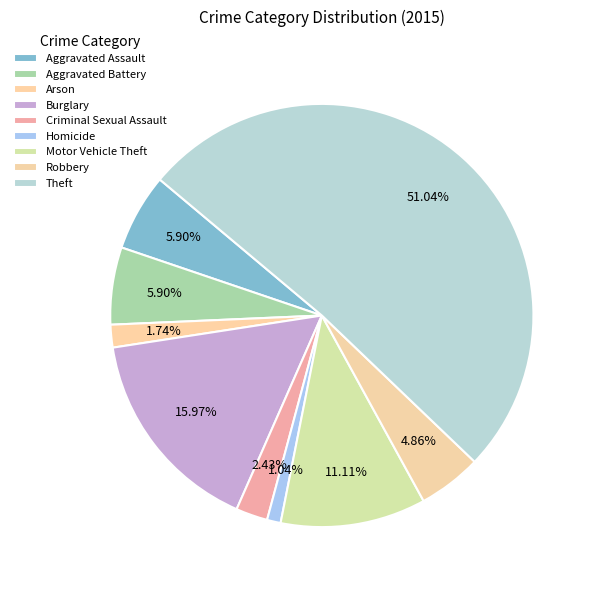

Rank the categories by value from highest to lowest.

Theft, Burglary, Motor Vehicle Theft, Aggravated Assault, Aggravated Battery, Robbery, Criminal Sexual Assault, Arson, Homicide